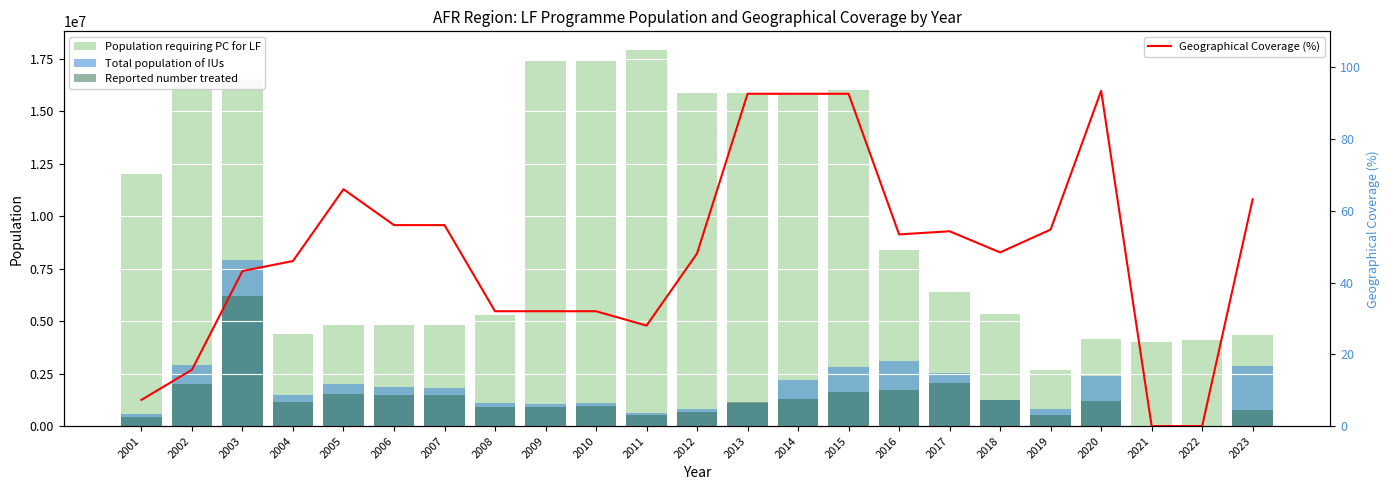

Reading right to left, what are all the values shown in this chart?

Population requiring PC for LF: 4323377.0	4105407.0	3979650.0	4134567.0	2690474.0	5353365.0	6393658.0	8386727.0	15988884.0	15857037.0	15837913.0	15837913.0	17902099.0	17372204.0	17372204.0	5282204.0	4799900.0	4799900.0	4799900.0	4362588.0	16546285.0	16223884.0	12000000.0
Total population of IUs: 2855501.0	0.0	0.0	2403909.0	831027.0	1257762.0	2544620.0	3108046.0	2828096.0	2182998.0	1095832.0	813049.0	630963.0	1105375.0	1068220.0	1075801.0	1836321.0	1864118.0	2010883.0	1469789.0	7913369.0	2901618.0	558552.0
Reported number treated: 745267.0	0.0	0.0	1201895.0	514918.0	1227199.0	2070115.0	1732760.0	1631338.0	1273314.0	1155182.0	656329.0	531313.0	946317.0	908775.0	904775.0	1485608.0	1461523.0	1516490.0	1127825.0	6182837.0	2011096.0	431399.0
Geographical Coverage (%): 63.2	0.0	0.0	93.4	54.8	48.4	54.3	53.4	92.6	92.6	92.6	48.1	28.0	32.0	32.0	32.0	56.0	56.0	66.0	46.0	43.2	15.7	7.3